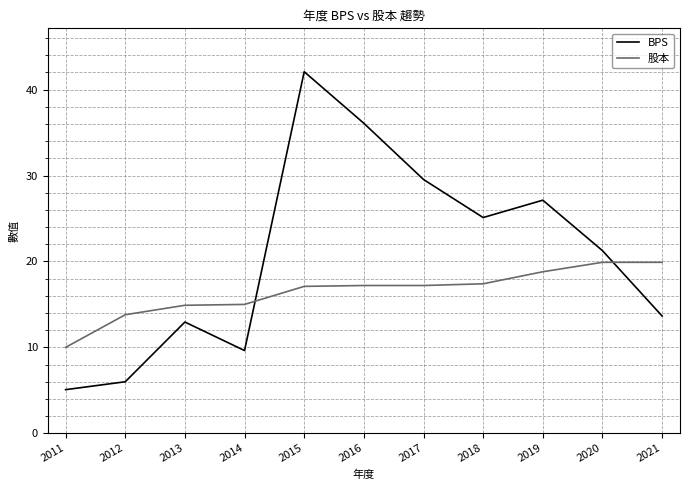

Where is 股本 nearest to the value 14?

2012